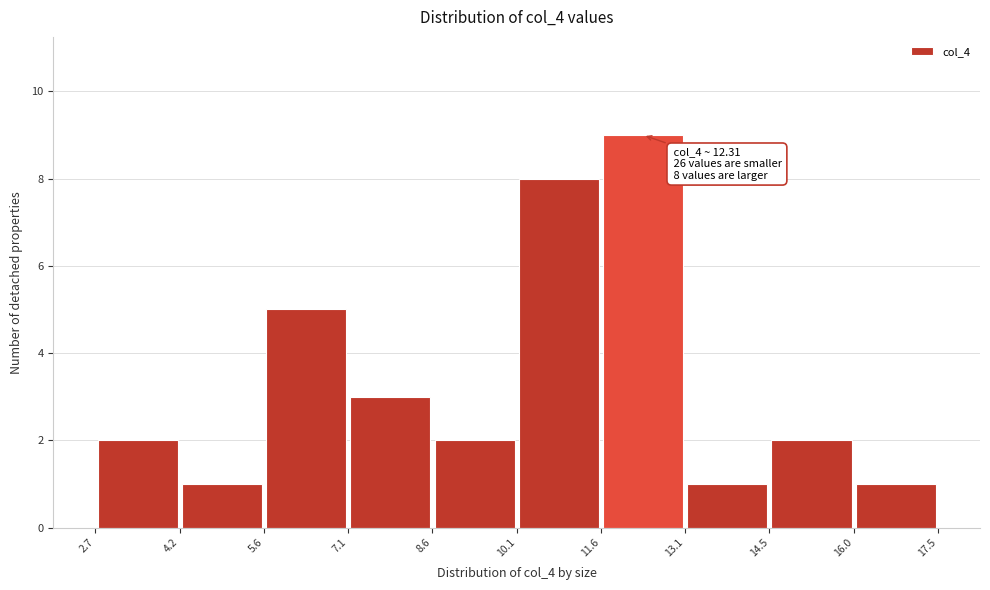

Which range on the x-axis has the tallest bar?

11.6 to 13.1